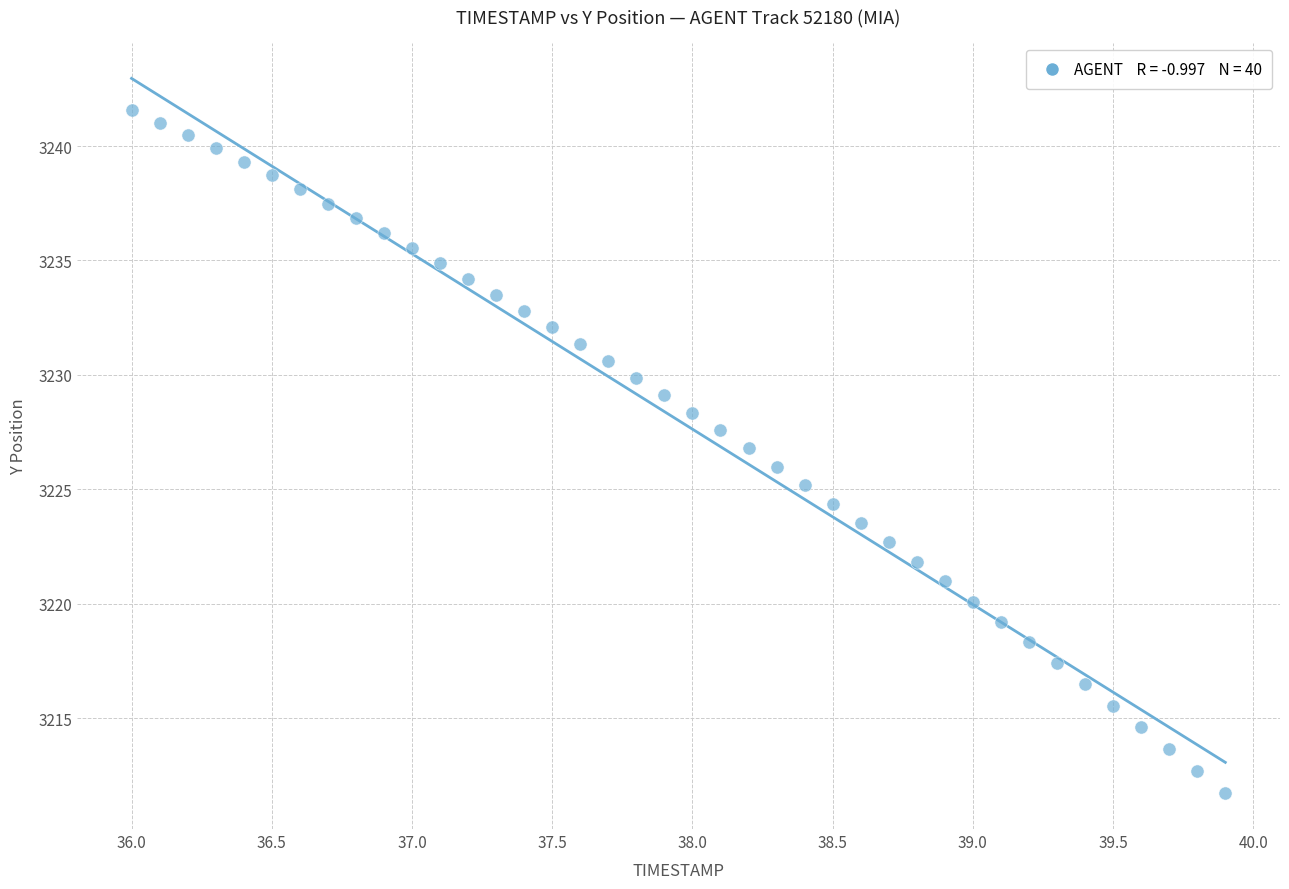

What is the range of Y values (max minus min)?

29.8